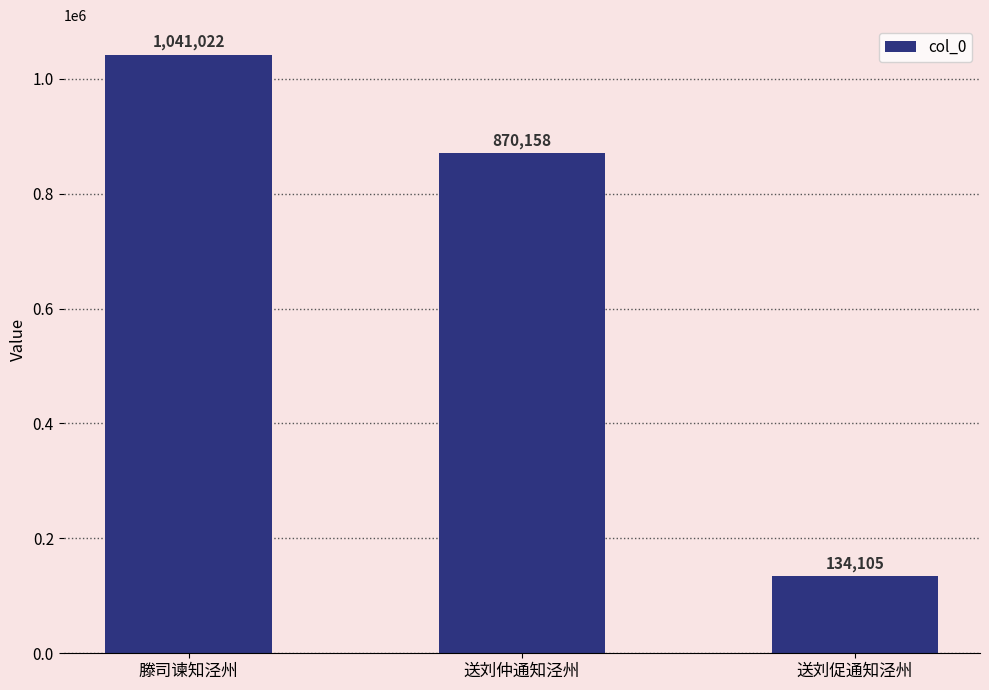

Where does the data first go above 870158?

滕司谏知泾州